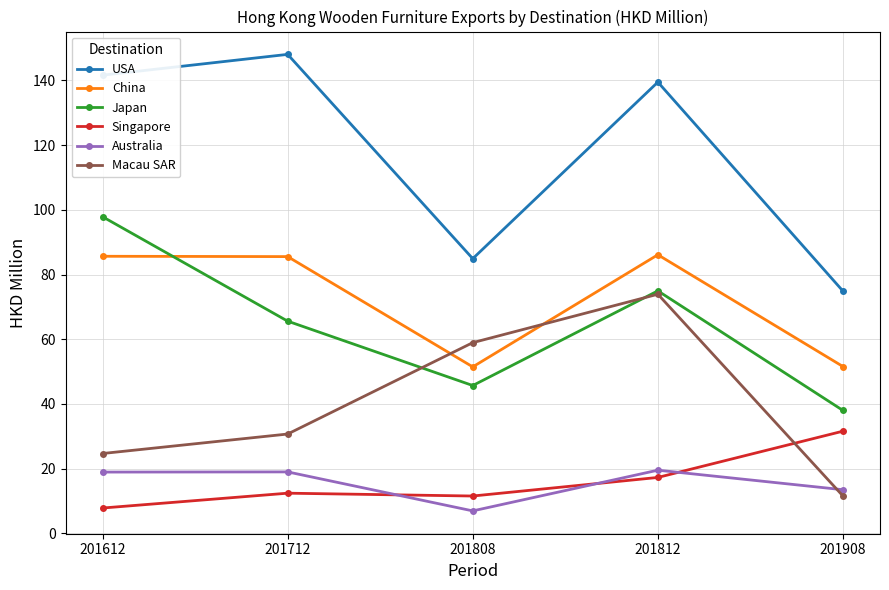

Where is Macau SAR nearest to the value 42?

201712